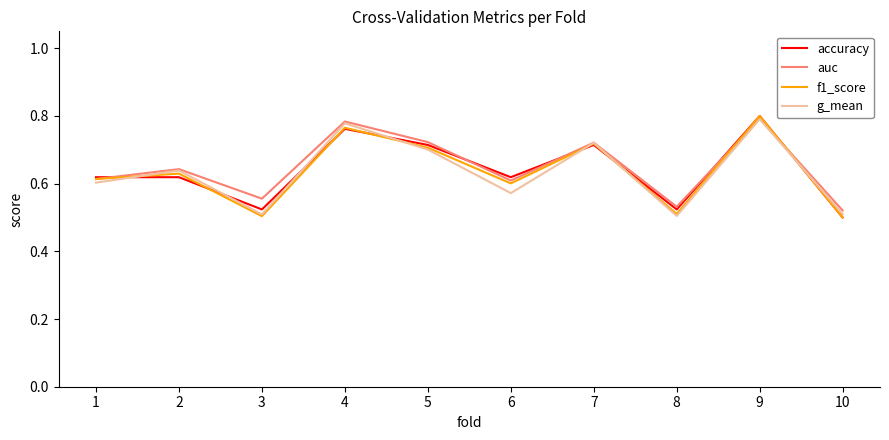

The value of g_mean at 1 is 0.6. True or false?

True